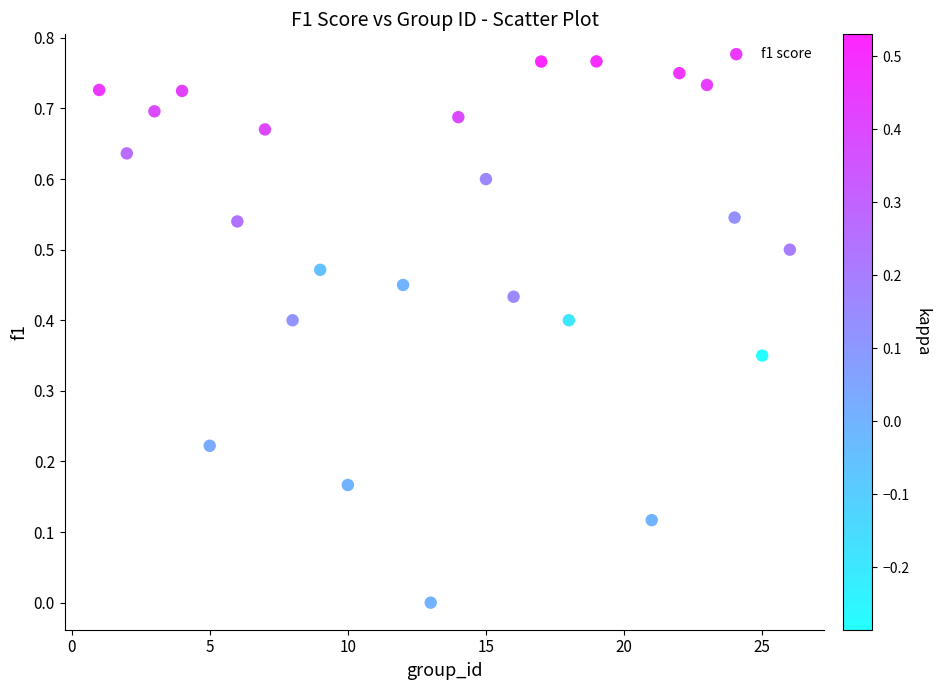

What is the range of X values (max minus min)?

25.0